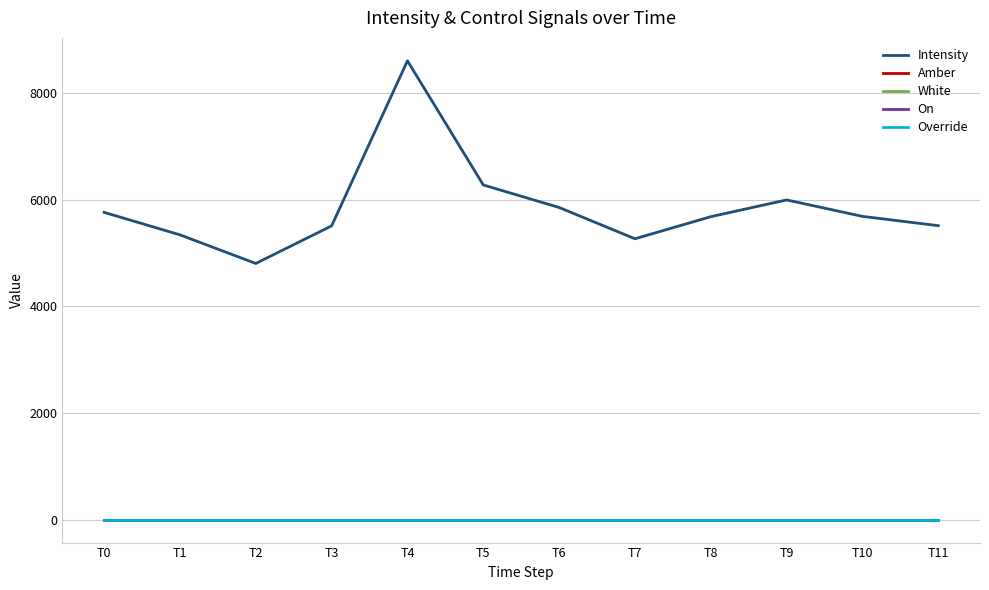

True or false: Amber and Override intersect in this chart.

False